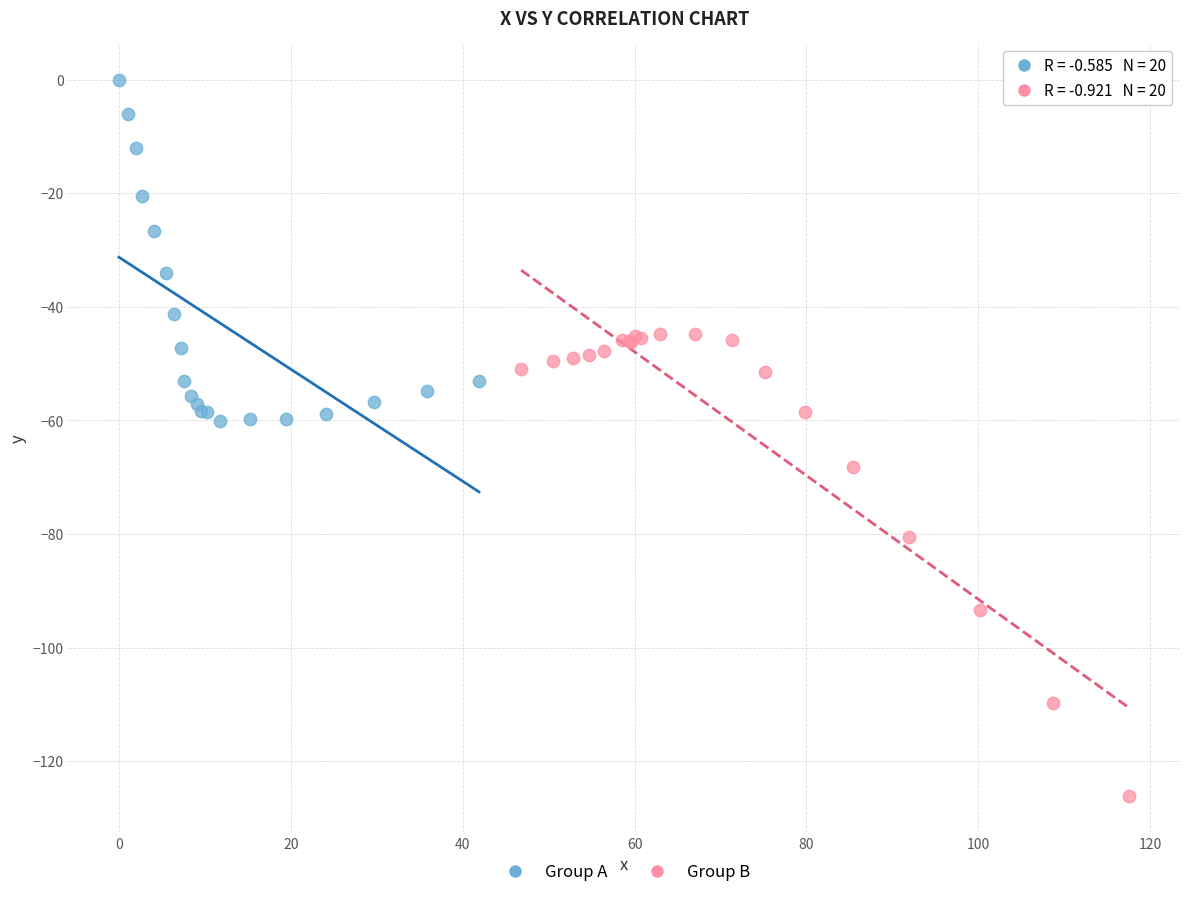

Which series has the widest spread of Y values?

Group B